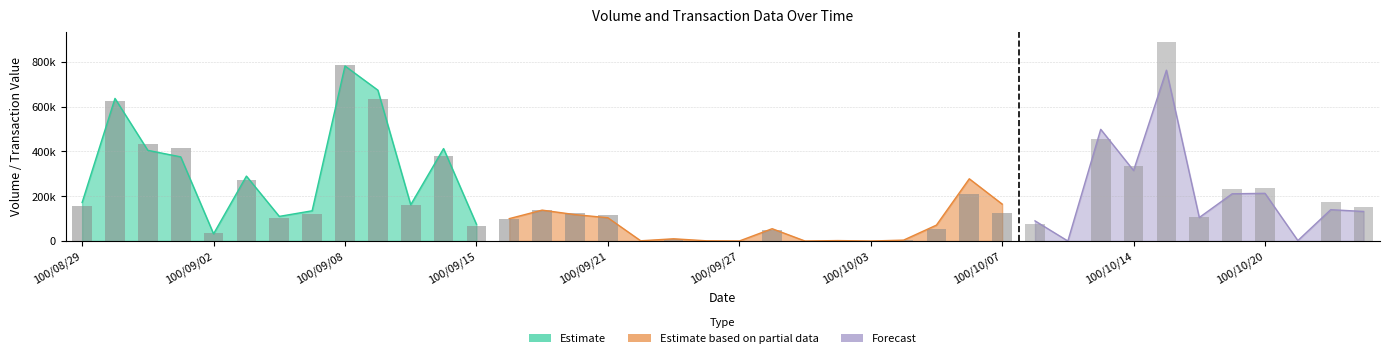

Reading left to right, extract all data points from this chart.

Volume (col_1): 100/08/29=172000	100/08/30=637000	100/08/31=405000	100/09/01=376000	100/09/02=32000	100/09/05=290000	100/09/06=110000	100/09/07=135000	100/09/08=782000	100/09/09=674000	100/09/13=162000	100/09/14=413000	100/09/15=75000	100/09/16=100000	100/09/19=138000	100/09/20=118000	100/09/21=104000	100/09/22=1000	100/09/23=10000	100/09/26=1000	100/09/27=0	100/09/28=55000	100/09/29=0	100/09/30=2000	100/10/03=0	100/10/04=4000	100/10/05=71000	100/10/06=278000	100/10/07=165000	100/10/11=90000	100/10/12=0	100/10/13=499000	100/10/14=315000	100/10/17=763000	100/10/18=105000	100/10/19=211000	100/10/20=213000	100/10/21=2000	100/10/24=140000	100/10/25=132000
Value (col_2): 100/08/29=158100	100/08/30=625720	100/08/31=431260	100/09/01=413460	100/09/02=34000	100/09/05=273810	100/09/06=104010	100/09/07=121440	100/09/08=785860	100/09/09=632930	100/09/13=162330	100/09/14=379860	100/09/15=66950	100/09/16=98700	100/09/19=140480	100/09/20=126320	100/09/21=117880	100/09/22=1030	100/09/23=8790	100/09/26=890	100/09/27=0	100/09/28=47230	100/09/29=0	100/09/30=1680	100/10/03=0	100/10/04=2960	100/10/05=52350	100/10/06=208970	100/10/07=123660	100/10/11=74600	100/10/12=0	100/10/13=457260	100/10/14=336850	100/10/17=890580	100/10/18=107470	100/10/19=234140	100/10/20=235110	100/10/21=2120	100/10/24=173600	100/10/25=151080
Count (col_8): 100/08/29=8	100/08/30=23	100/08/31=15	100/09/01=18	100/09/02=3	100/09/05=11	100/09/06=11	100/09/07=11	100/09/08=19	100/09/09=17	100/09/13=6	100/09/14=11	100/09/15=2	100/09/16=5	100/09/19=4	100/09/20=6	100/09/21=3	100/09/22=1	100/09/23=3	100/09/26=1	100/09/27=0	100/09/28=4	100/09/29=0	100/09/30=1	100/10/03=0	100/10/04=3	100/10/05=4	100/10/06=10	100/10/07=9	100/10/11=4	100/10/12=0	100/10/13=12	100/10/14=18	100/10/17=35	100/10/18=6	100/10/19=10	100/10/20=7	100/10/21=1	100/10/24=7	100/10/25=4